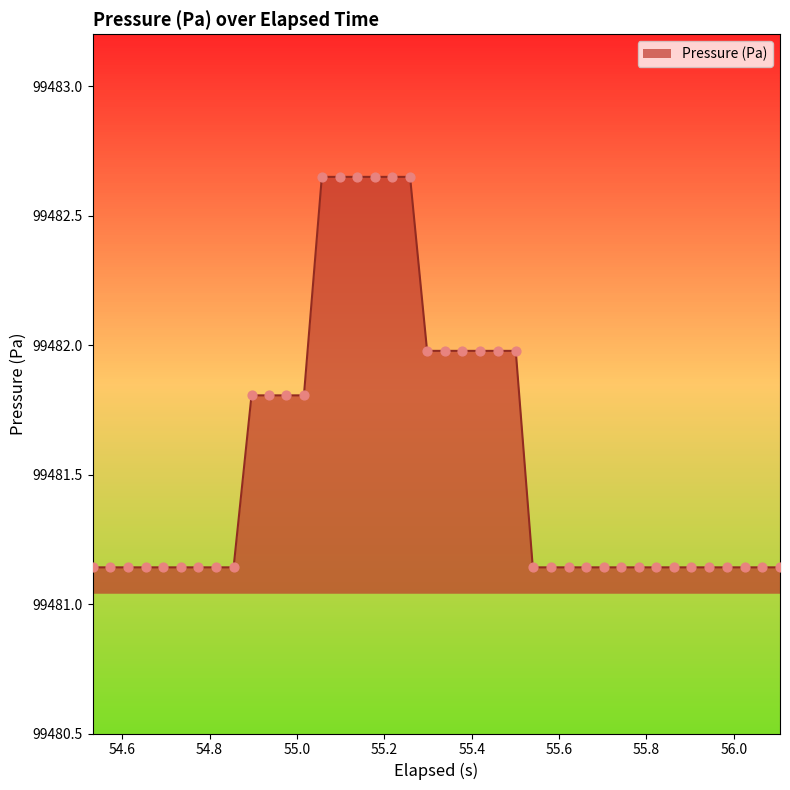

Does the chart have visible grid lines?

No